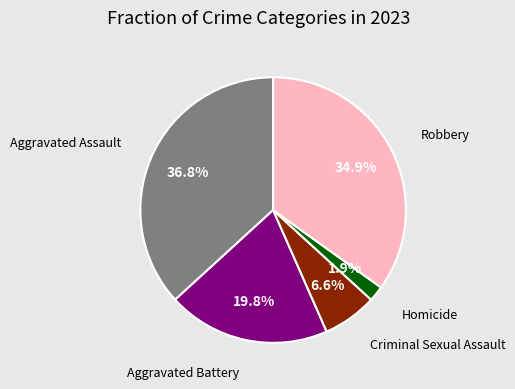

Which has a higher value, Aggravated Assault or Homicide?

Aggravated Assault